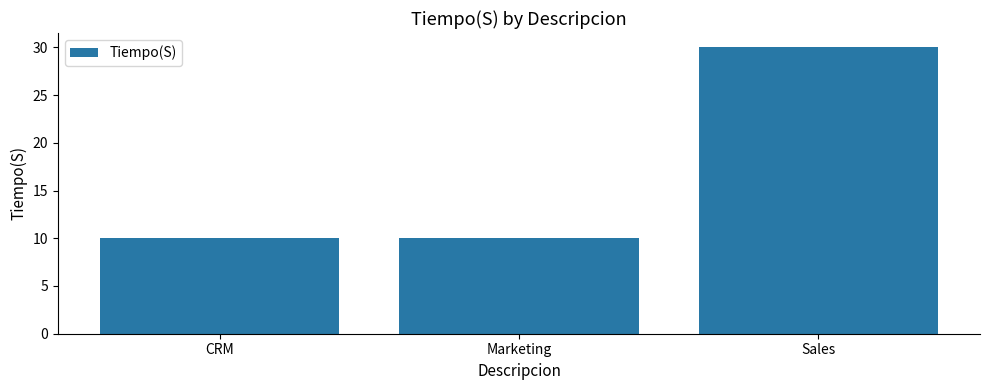

What is the ratio of the value at Sales to the value at Marketing?

3.0